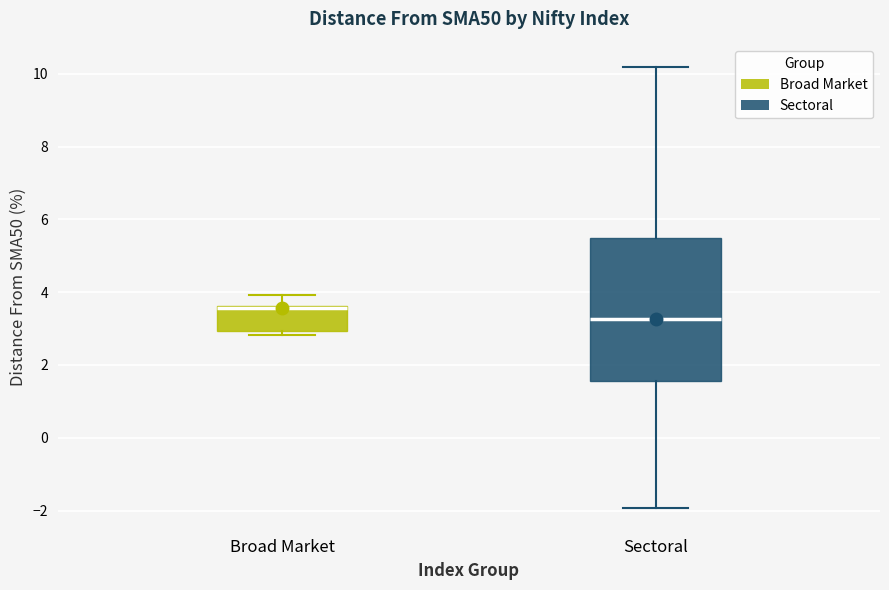

Reading left to right, transcribe this box plot: for each box, give where its median line is, the range the box spans, and where its two whiskers end, as read against the y-axis. The values are not printed on the chart, so give them approximately, as read against the axis.

Broad Market: median 3.6, box 3.0 to 3.6, whiskers 2.8 to 4.0
Sectoral: median 3.2, box 1.6 to 5.4, whiskers -2.0 to 10.2